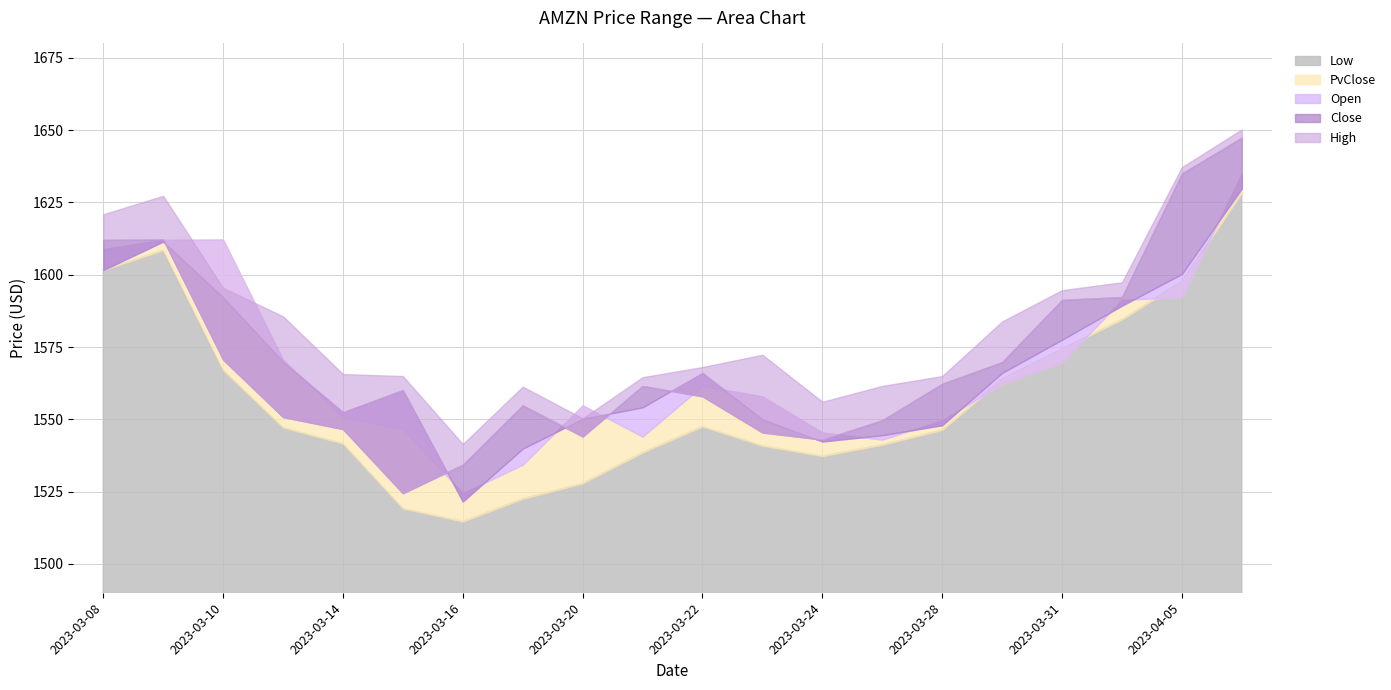

How many interior local valleys does the Open series have?

3